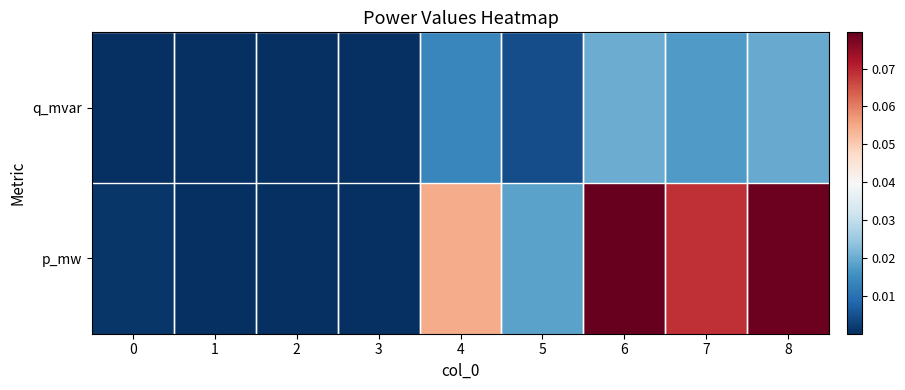

What is the maximum value shown in the chart?

0.1